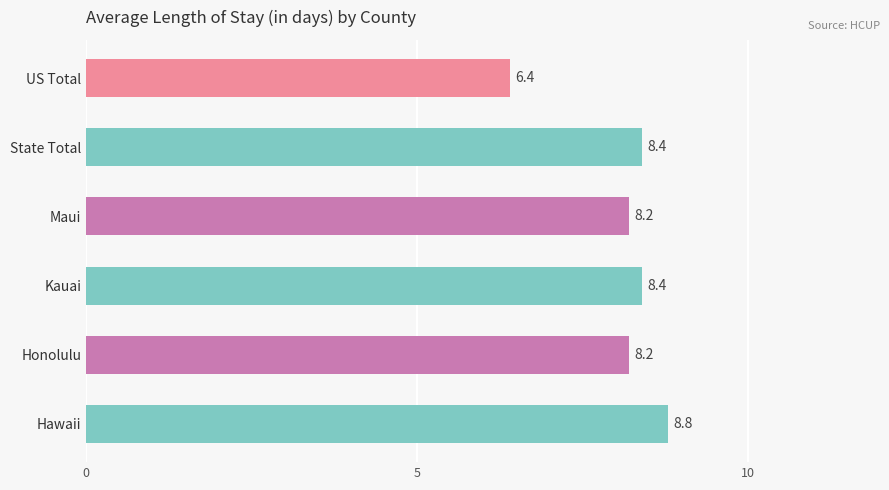

Is it true that the value at Kauai is 8.4?

True